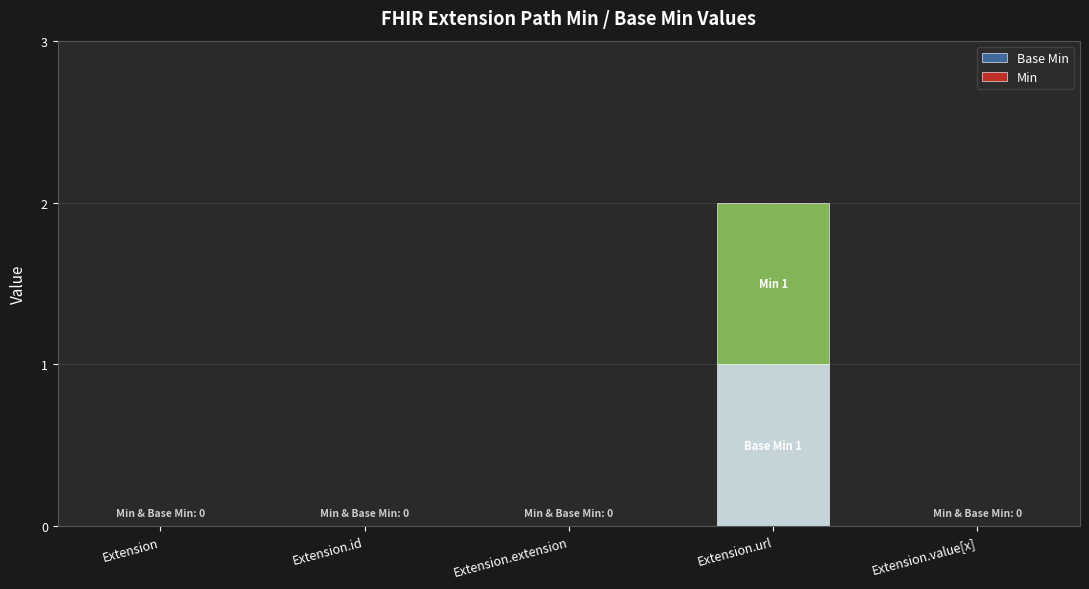

At which category is the sum across all series the highest?

Extension.url